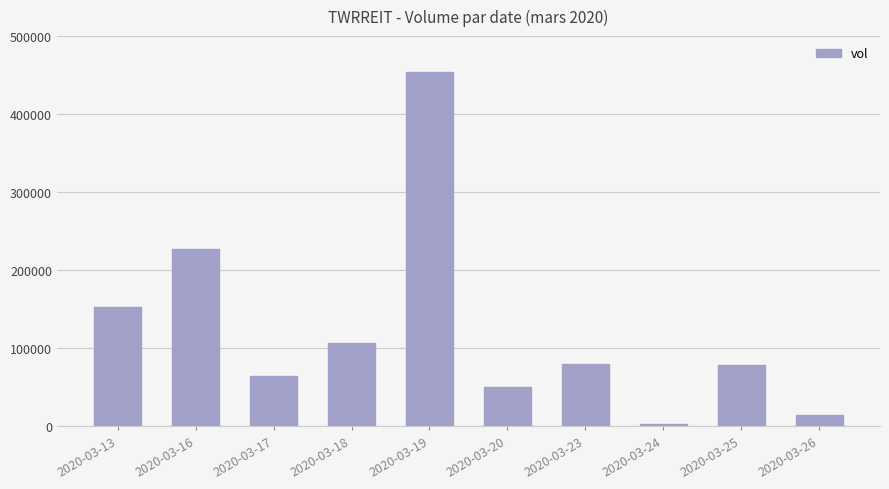

What is the change in value from 2020-03-13 to 2020-03-23?

-72600